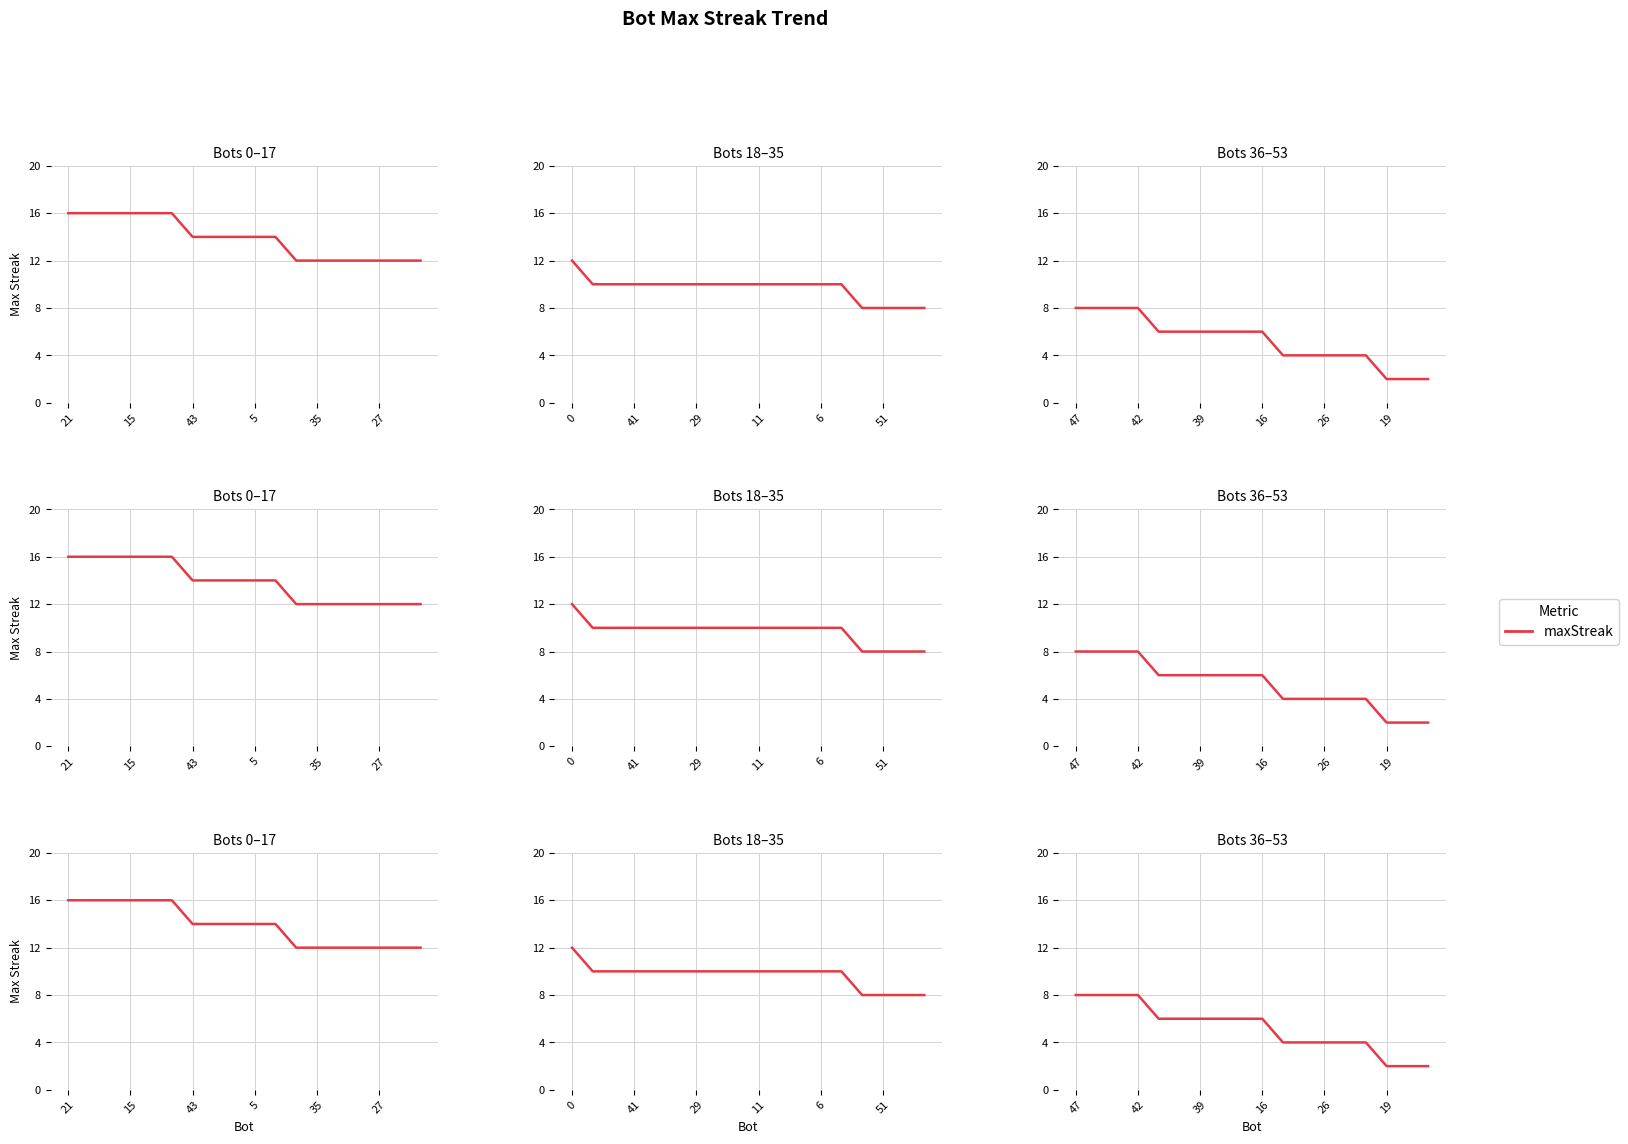

How many series are shown in this chart?

1